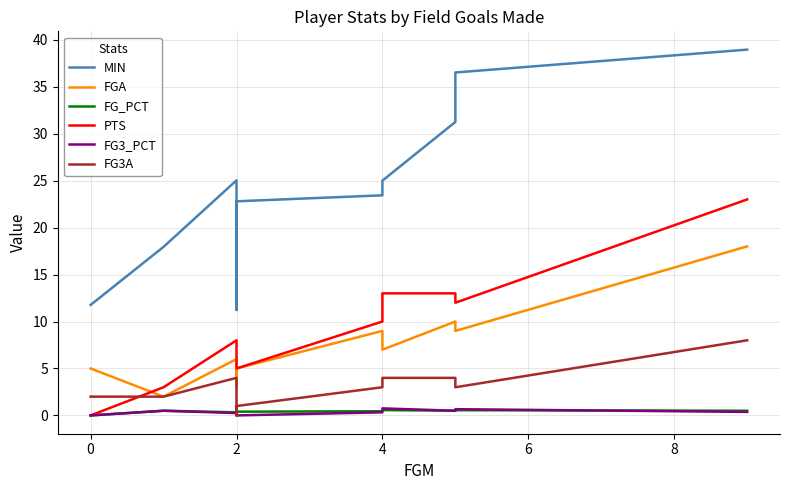

How many values in the PTS series exceed 10?

4